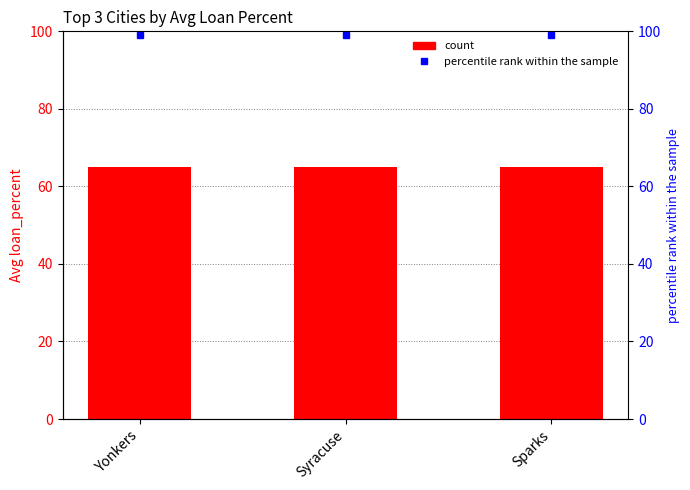

Is the value of percentile rank within the sample at Sparks greater than the value of Avg loan_percent at Sparks?

Yes